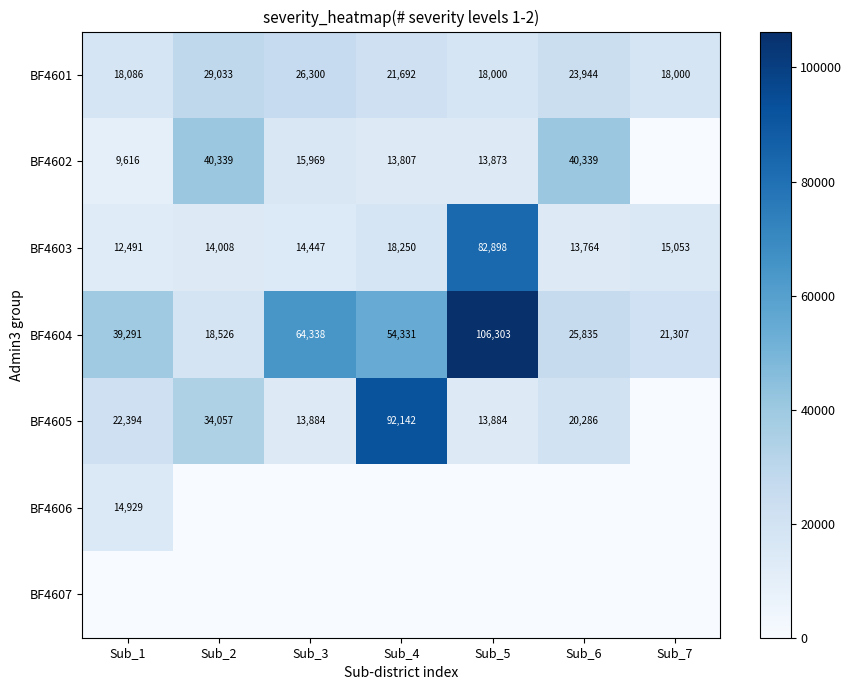

At which label does BF4601 reach its peak?

Sub_2